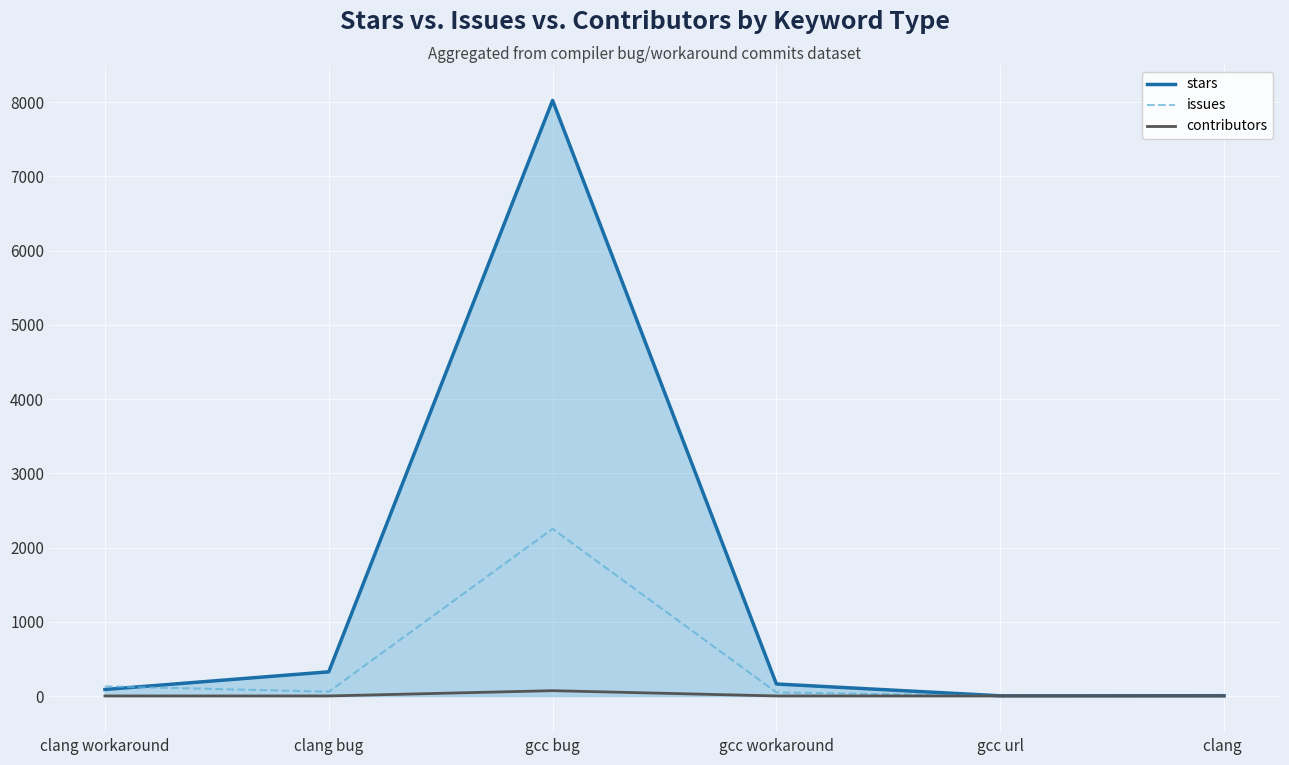

The value of issues at clang  is 0. True or false?

True